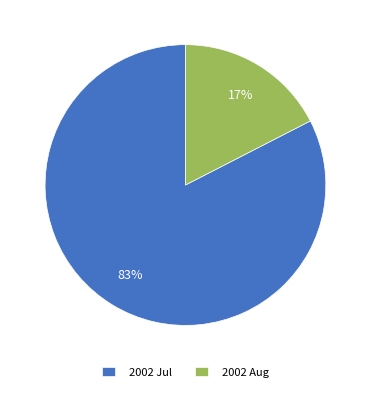

Count the number of slices in the pie.

2